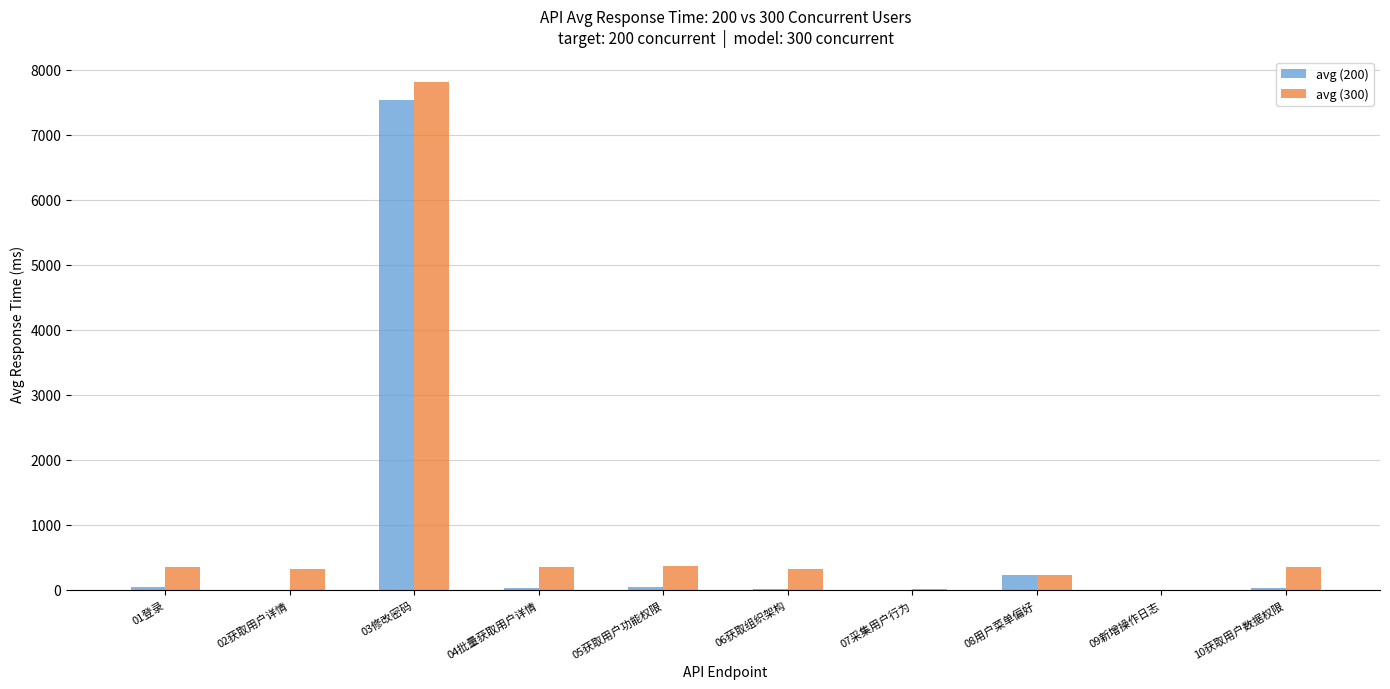

What is the maximum value shown in the chart?

7808